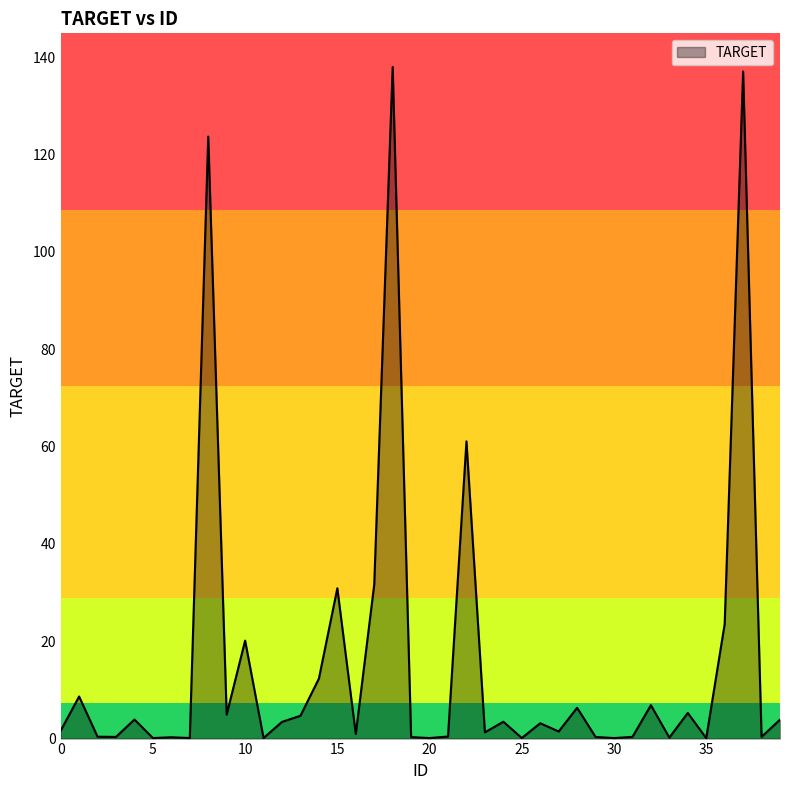

What is the difference between the maximum and minimum values?

137.9